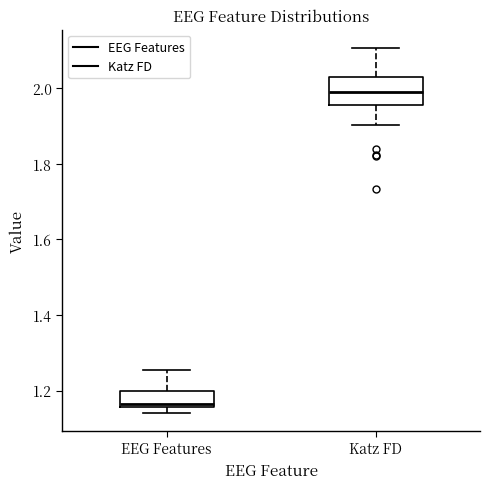

Reading left to right, transcribe this box plot: for each box, give where its median line is, the range the box spans, and where its two whiskers end, as read against the y-axis. The values are not printed on the chart, so give them approximately, as read against the axis.

EEG Features: median 1.16 (just above the box's lower edge), box 1.16 to 1.20, whiskers 1.14 to 1.26
Katz FD: median 2.00, box 1.96 to 2.02, whiskers 1.90 to 2.10